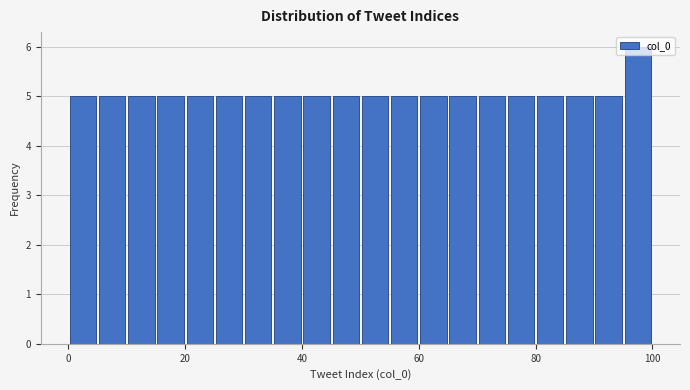

Read against the x-axis, roughly where is the centre of the tallest bar?

98